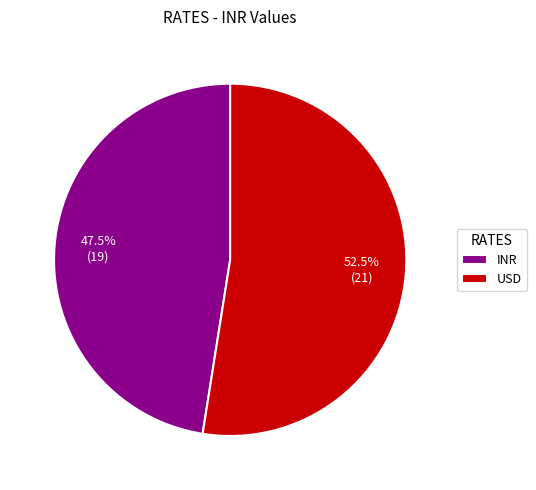

The USD slice represents 61% of the pie. True or false?

False